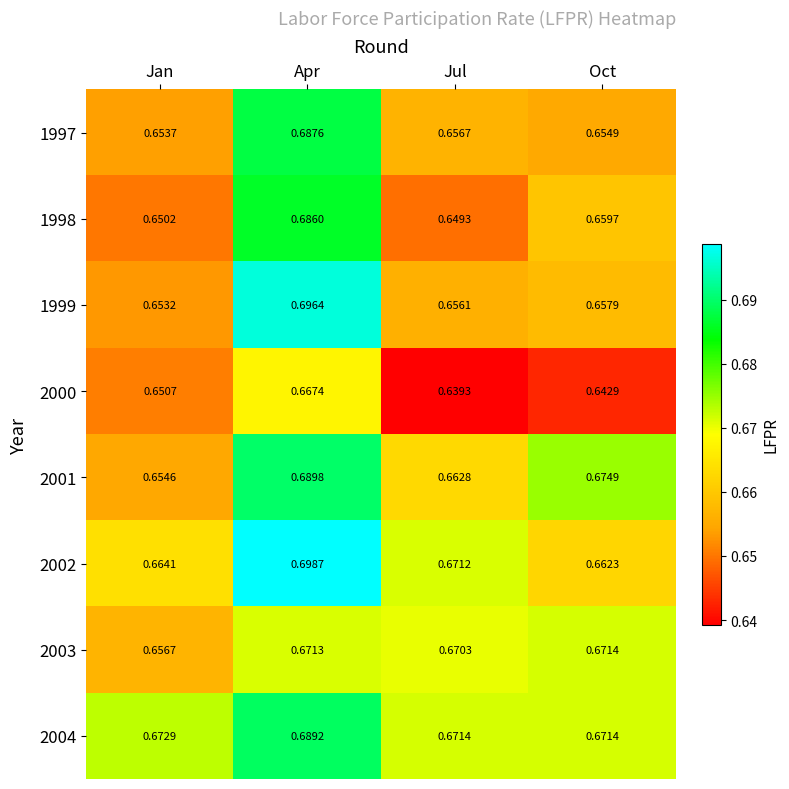

At which label does 1999 reach its minimum?

Jan